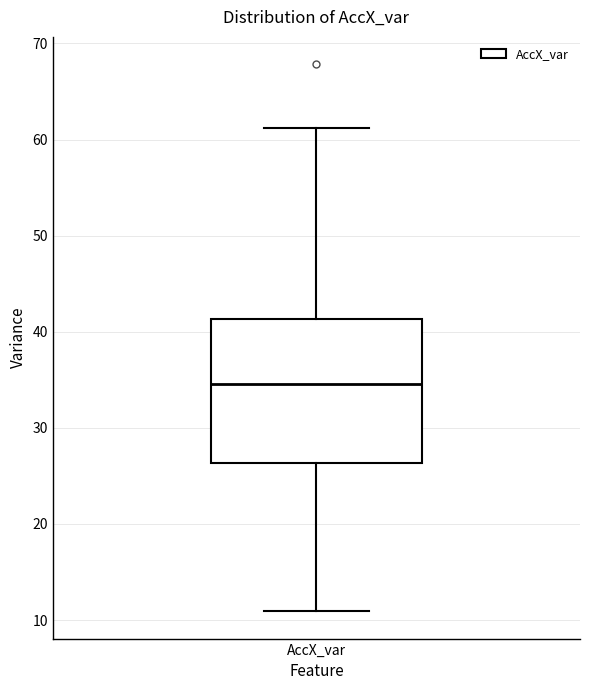

Transcribe this box plot: give where the median line is, the range the box spans, and where the two whiskers end, as read against the y-axis. The values are not printed on the chart, so give them approximately, as read against the axis.

median 35, box 26 to 41, whiskers 11 to 61